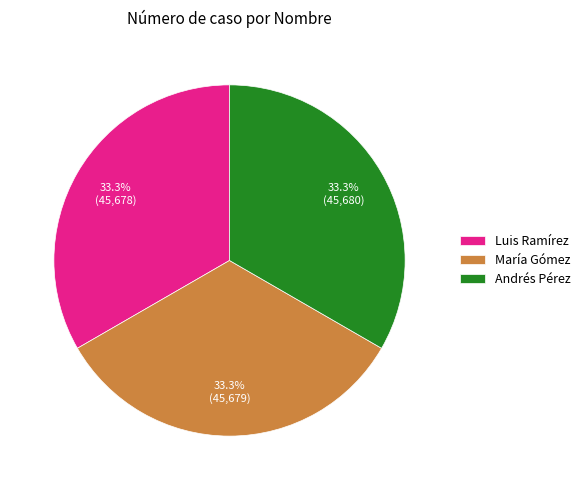

True or false: Andrés Pérez accounts for 41% of the total.

False